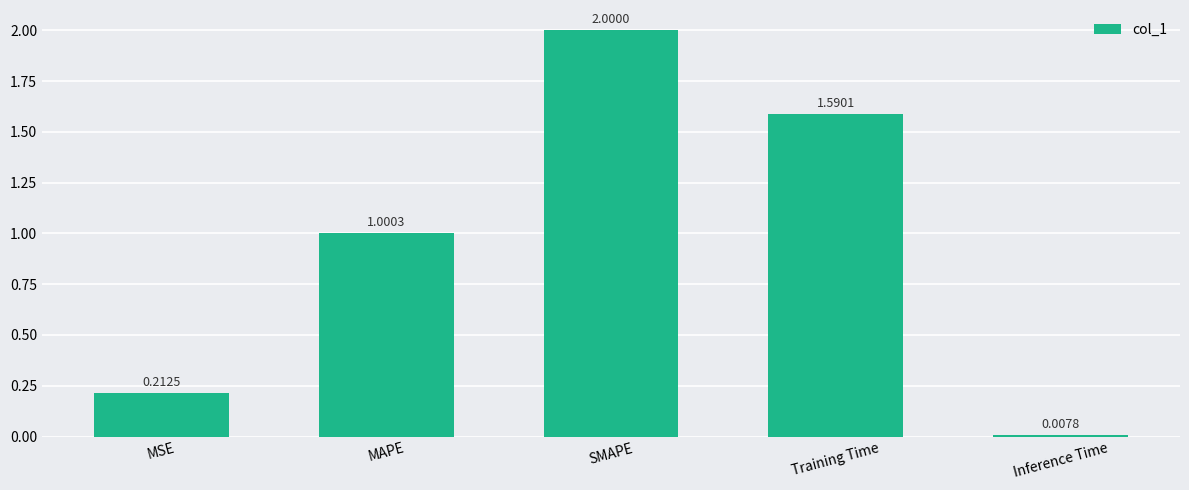

What is the sum of the values at MAPE and MSE?

1.2